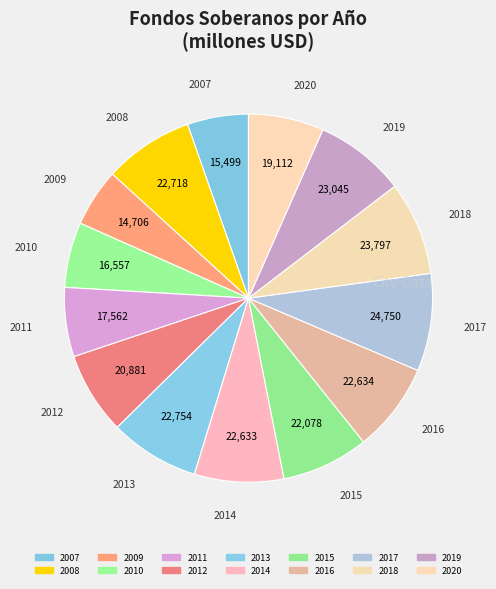

Approximately how many times larger is the value at 2007 compared to 2011?

0.9